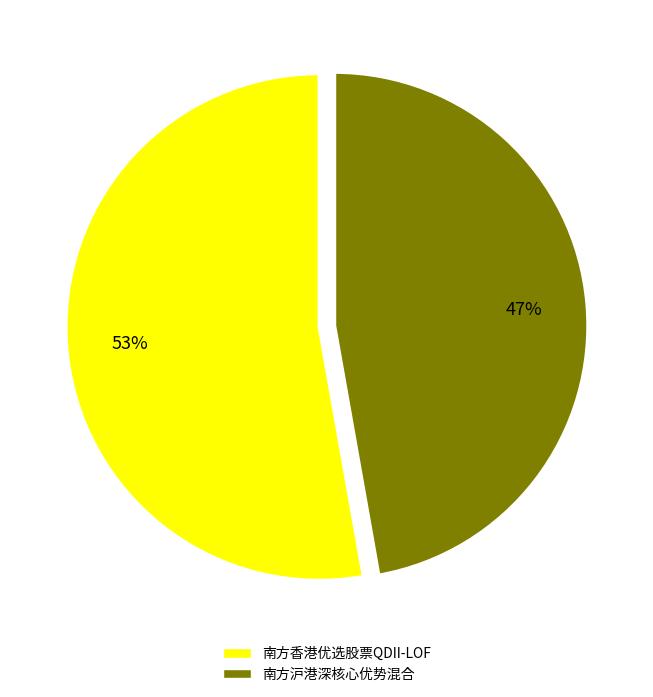

To the nearest percent, what is the difference between the 南方香港优选股票QDII-LOF and 南方沪港深核心优势混合 slice percentages?

6%